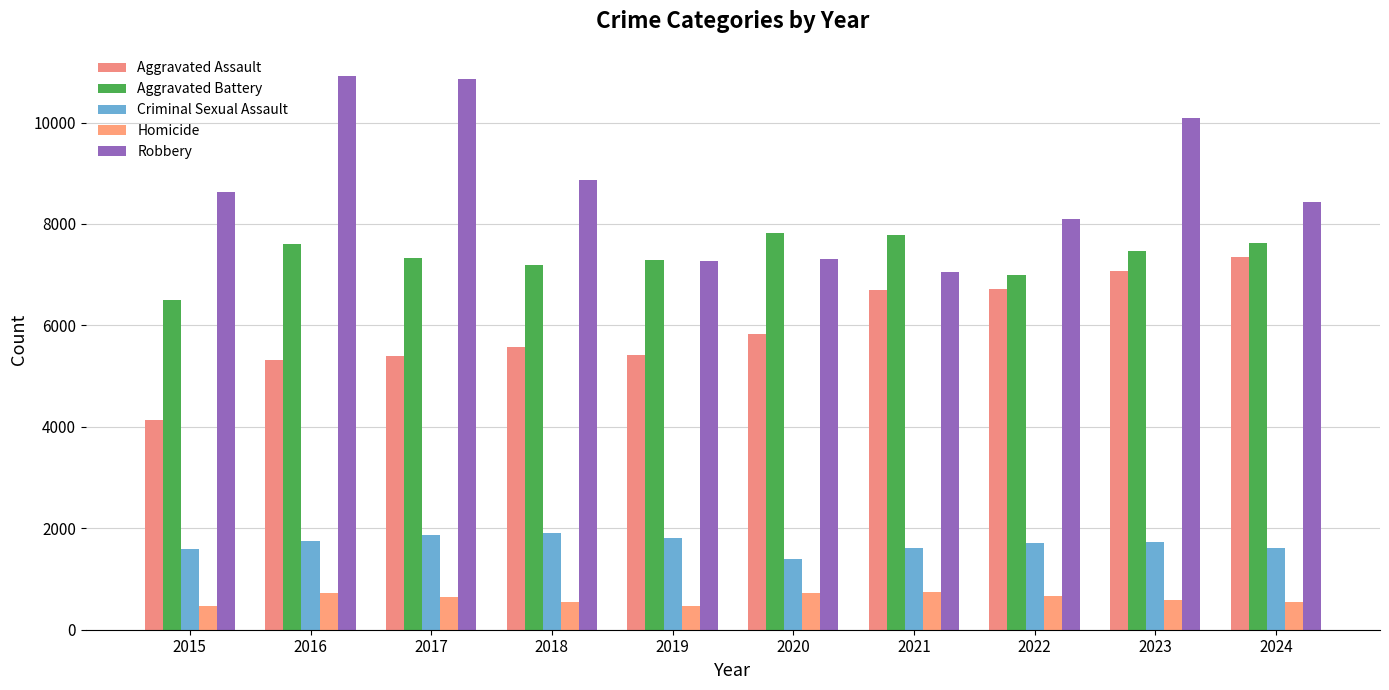

How many groups of bars are there?

10